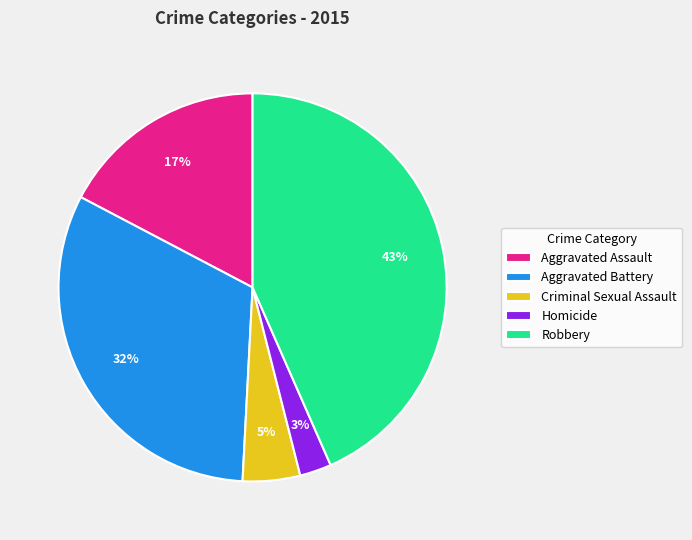

Do Robbery and Aggravated Assault together represent more than half of the pie?

Yes